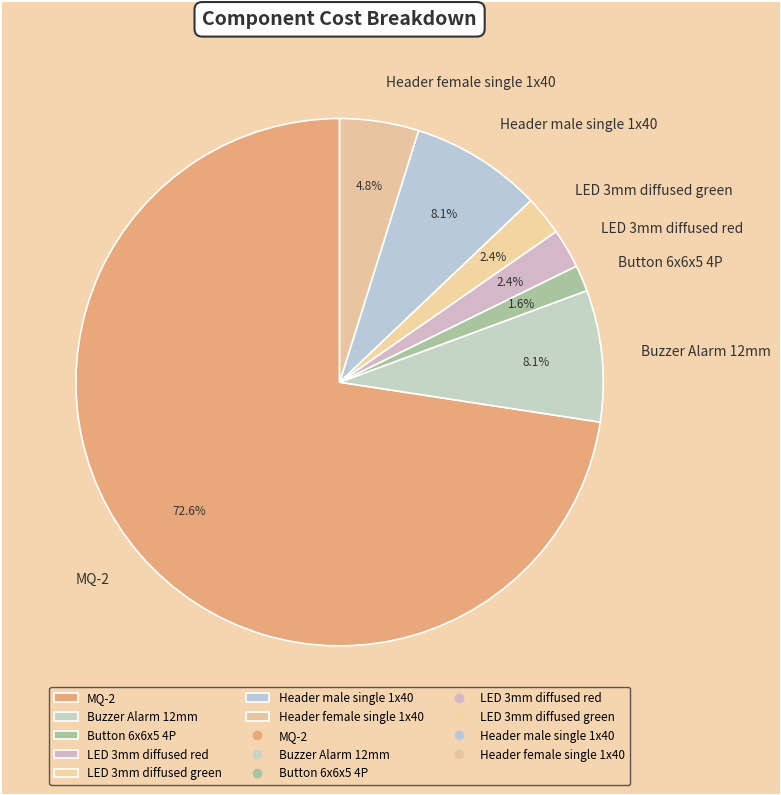

Count the number of slices in the pie.

7